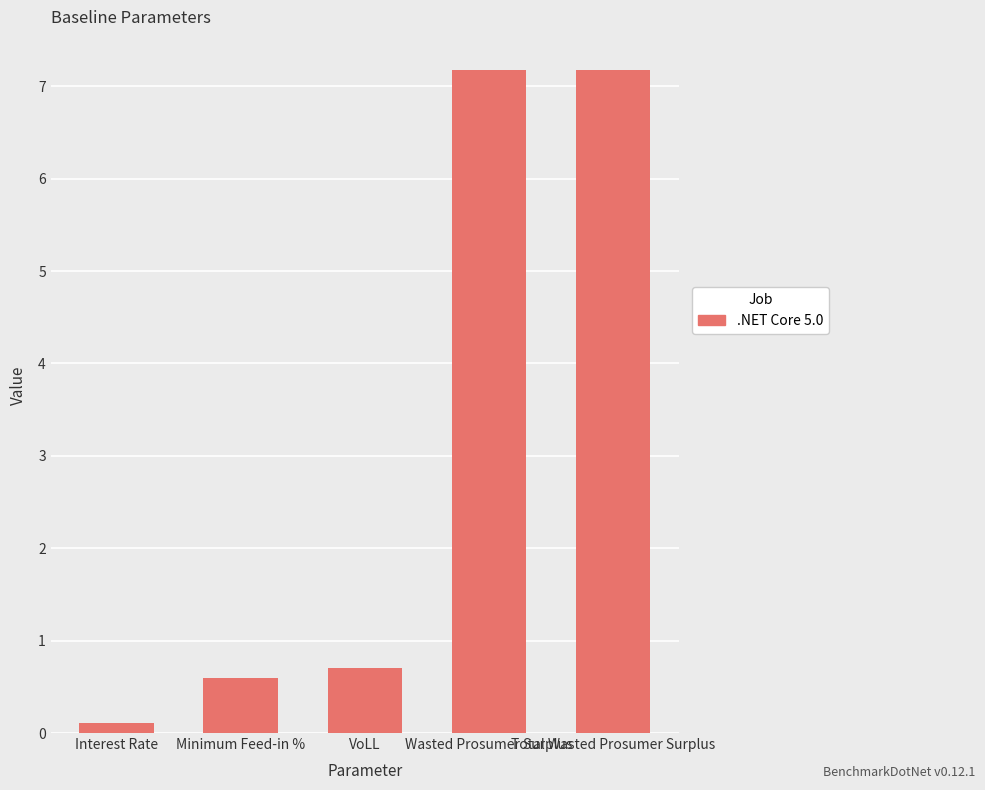

Between Total Wasted Prosumer Surplus and Interest Rate, which is larger?

Total Wasted Prosumer Surplus